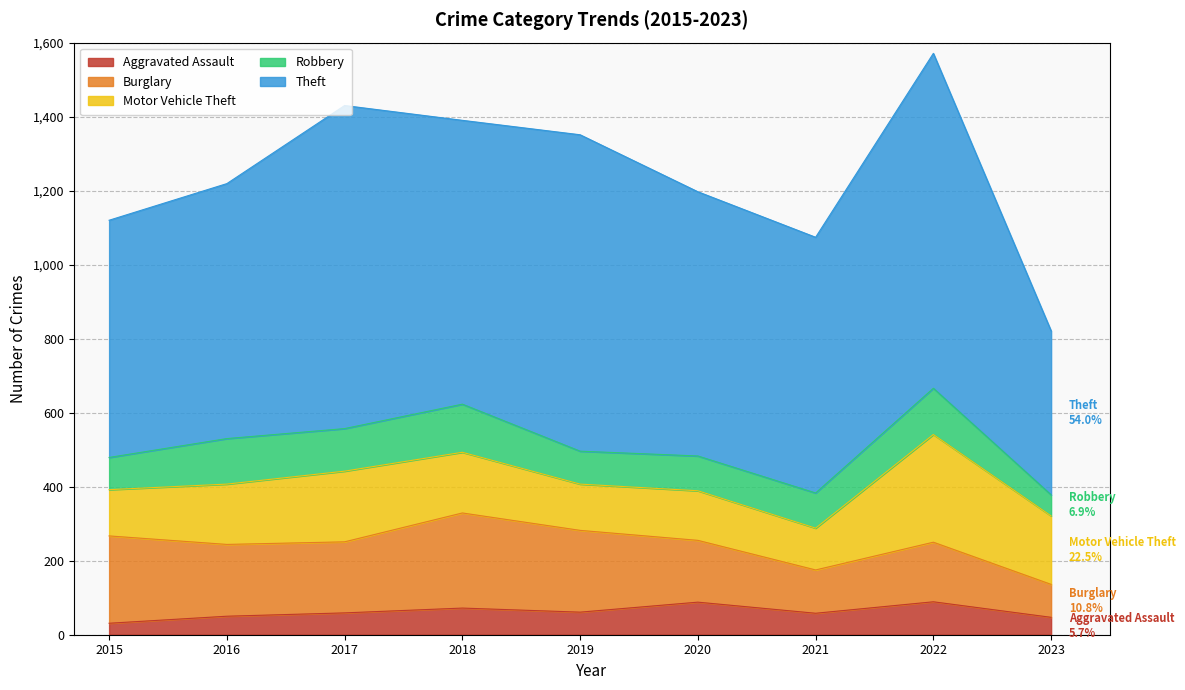

What are all the series names shown in the legend?

Aggravated Assault, Burglary, Motor Vehicle Theft, Robbery, Theft